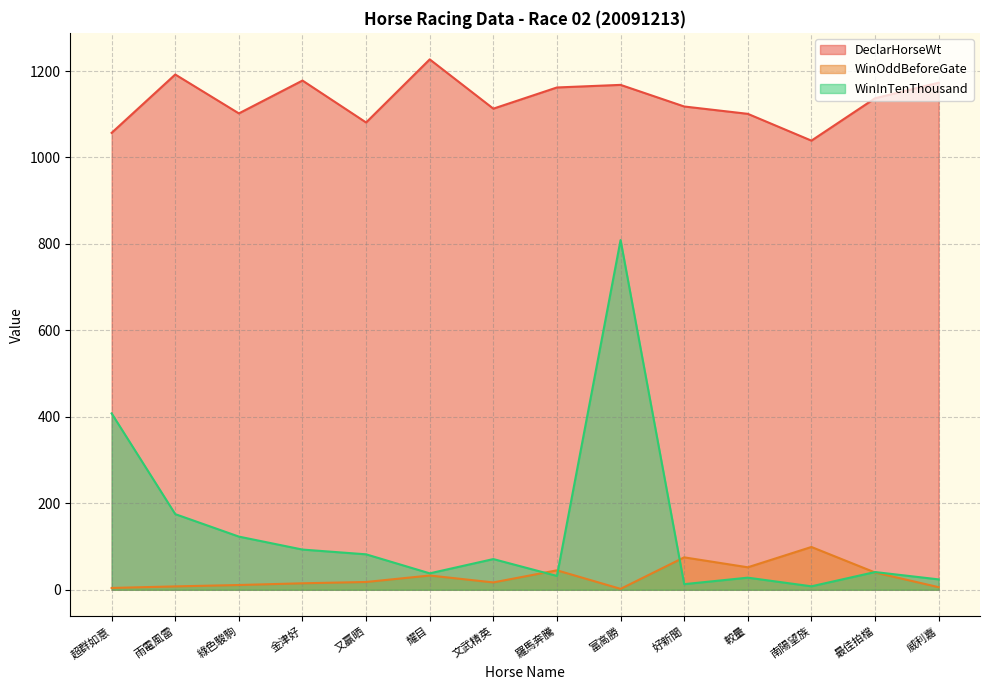

True or false: DeclarHorseWt and WinOddBeforeGate cross at least once.

False